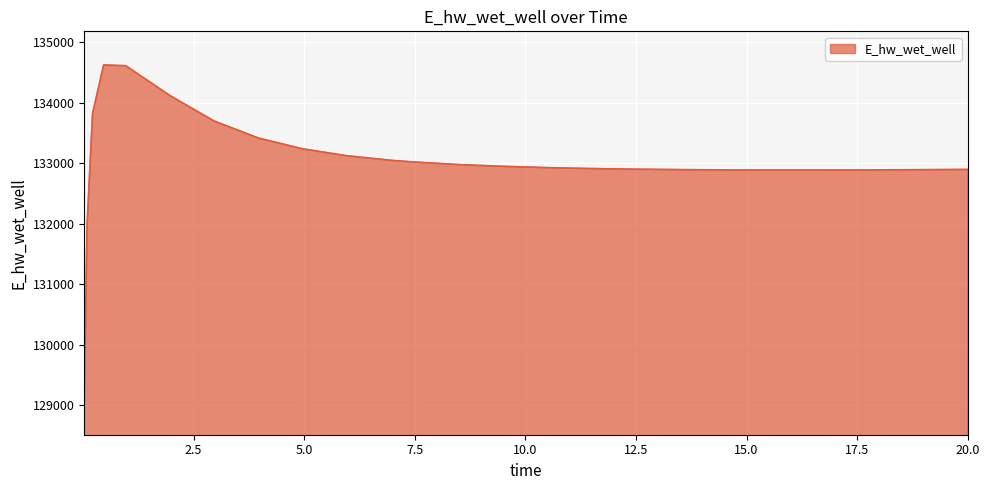

How many lines are shown in the chart?

1